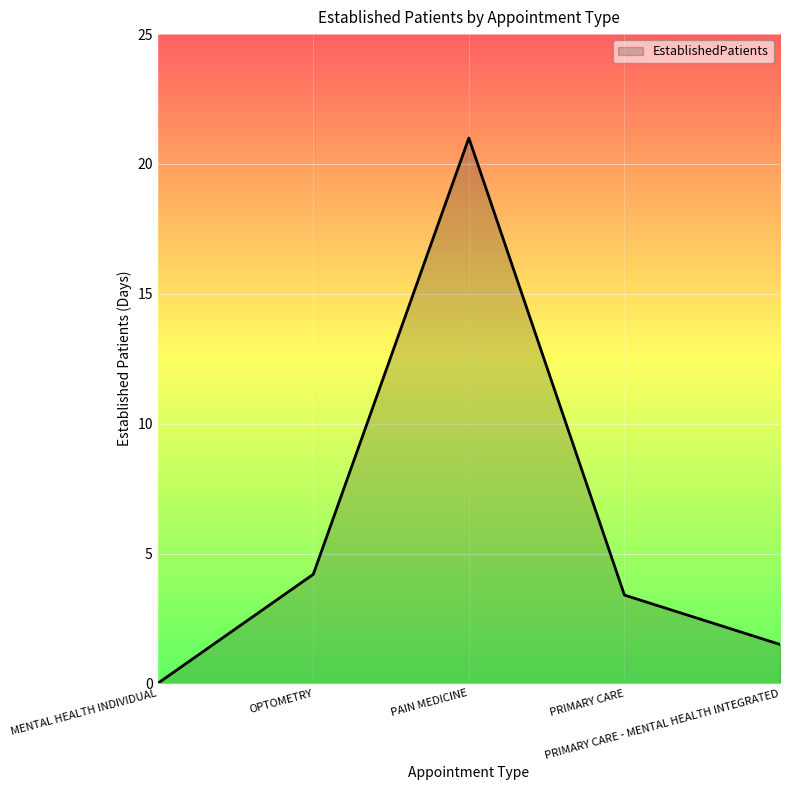

How many lines are shown in the chart?

1